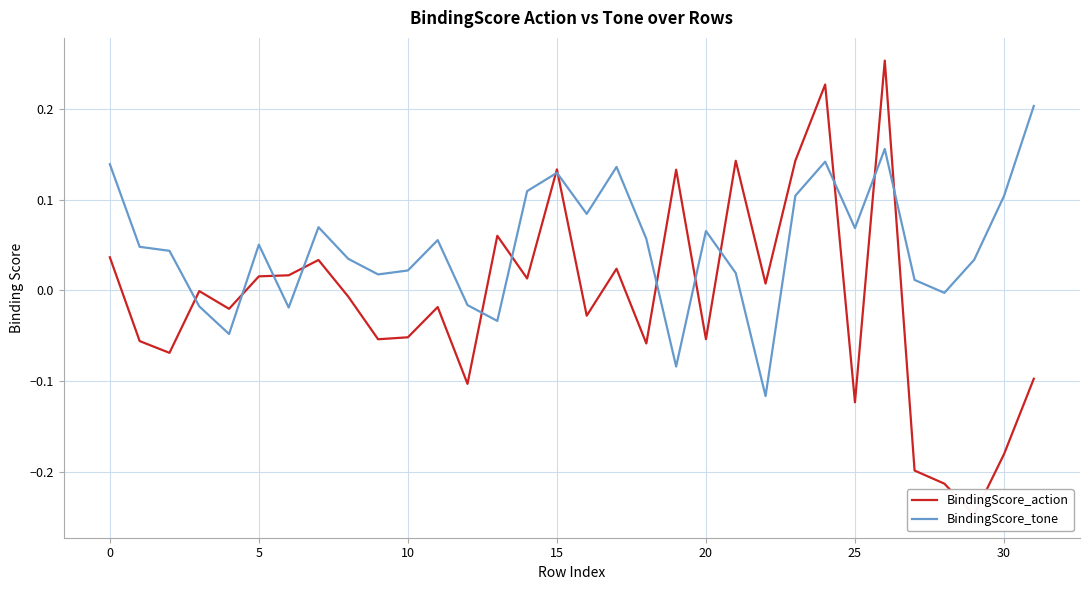

Is it true that BindingScore_tone equals 0.1 at 30?

True